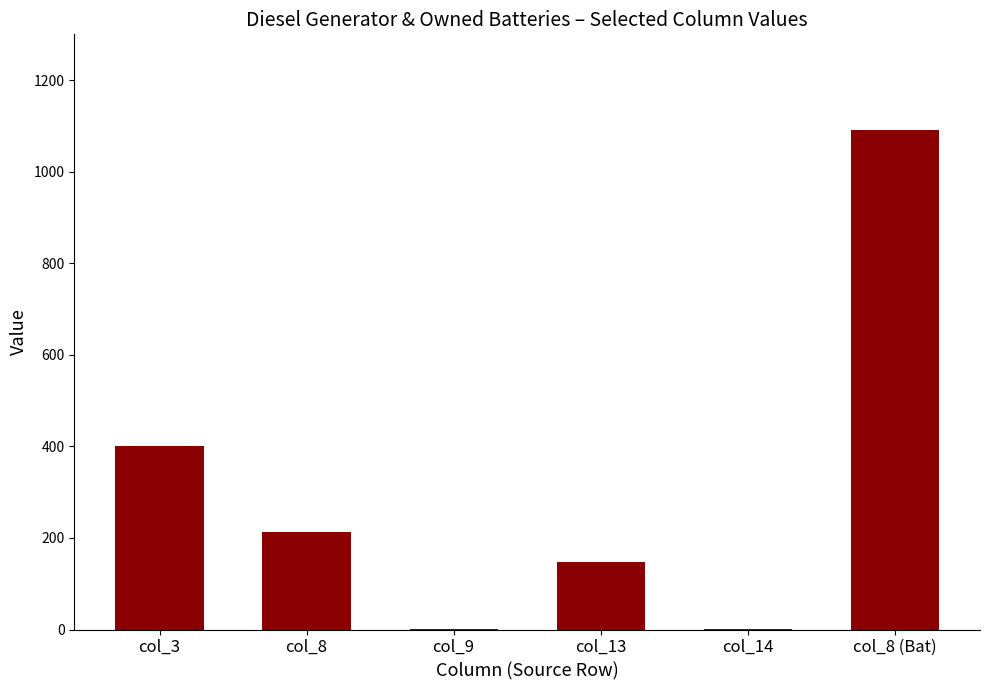

Is it true that the value at col_14 is 1?

True